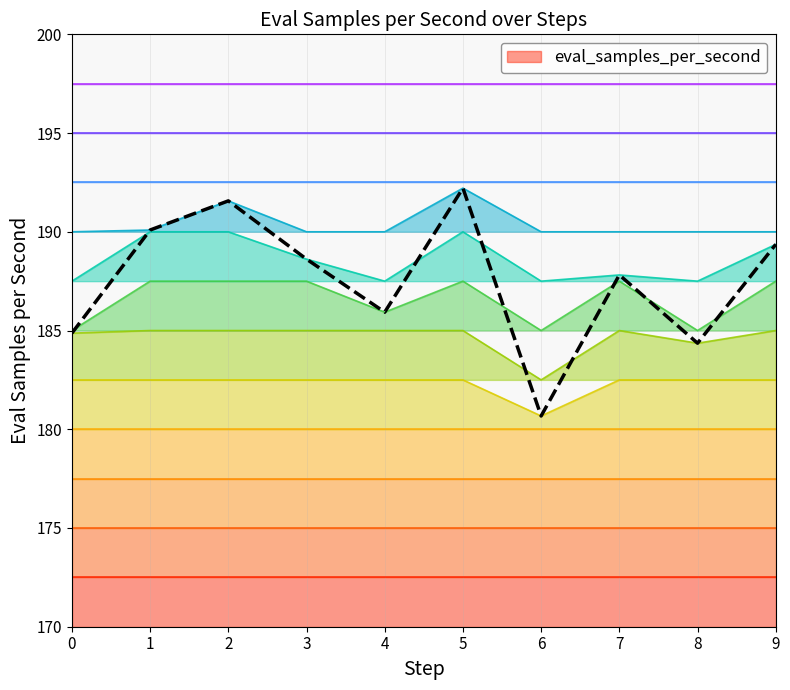

The level_0 series shows 172.5 at 4. True or false?

True